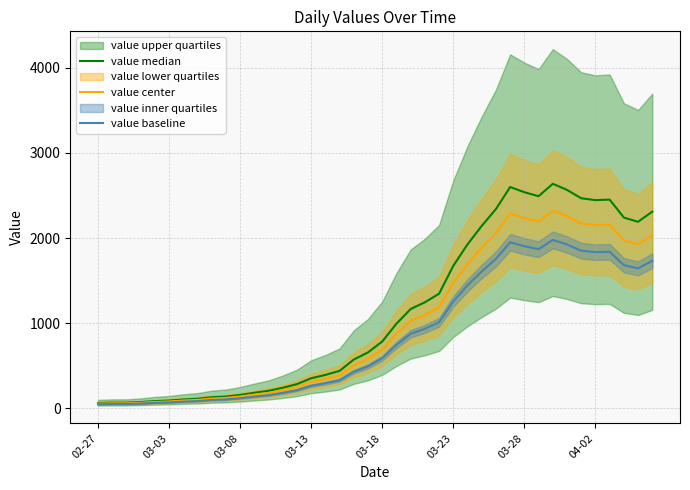

At how many categories does at least one series exceed 412?

23